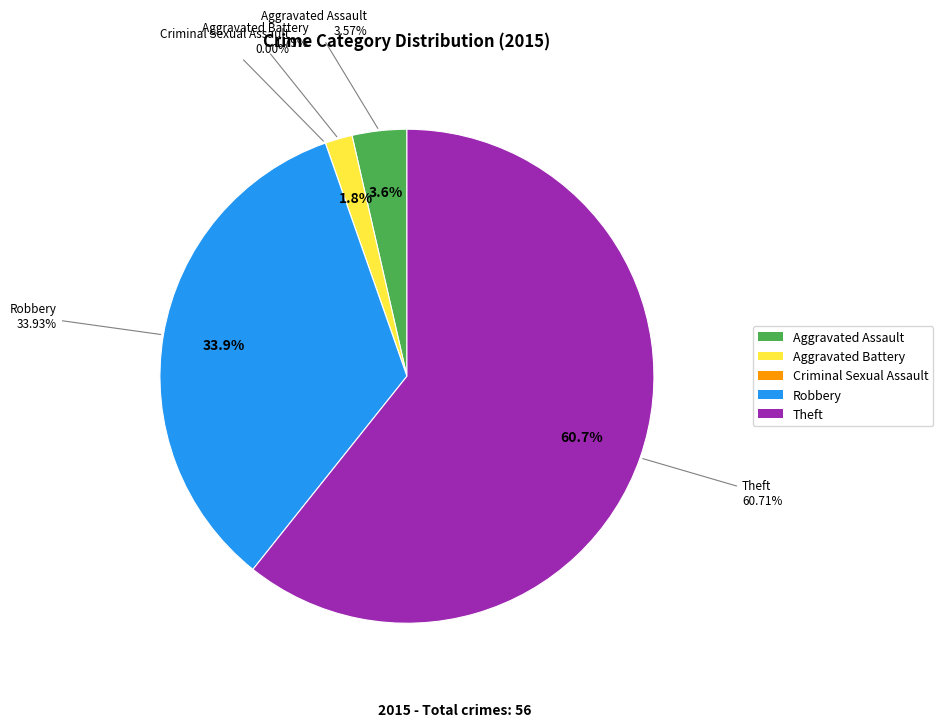

Approximately how many times larger is the value at Aggravated Assault compared to Robbery?

0.1